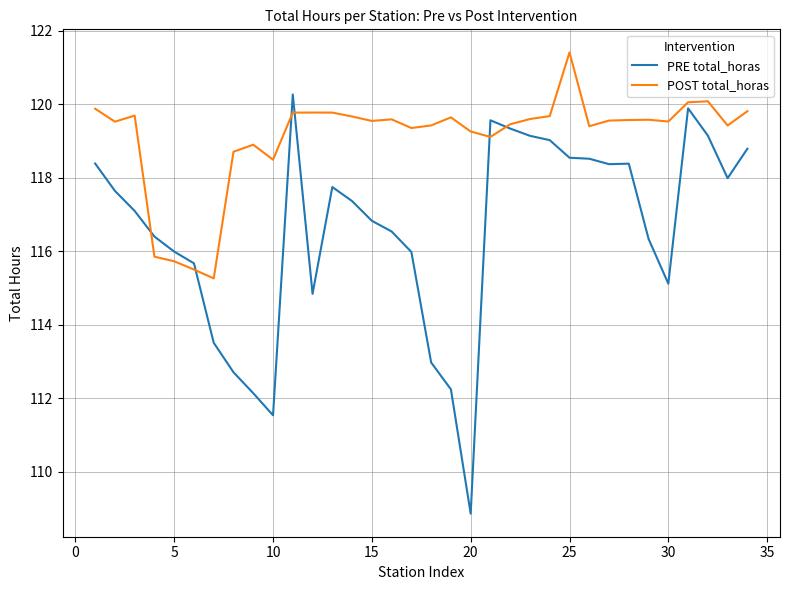

Which series has the widest spread of values?

PRE total_horas